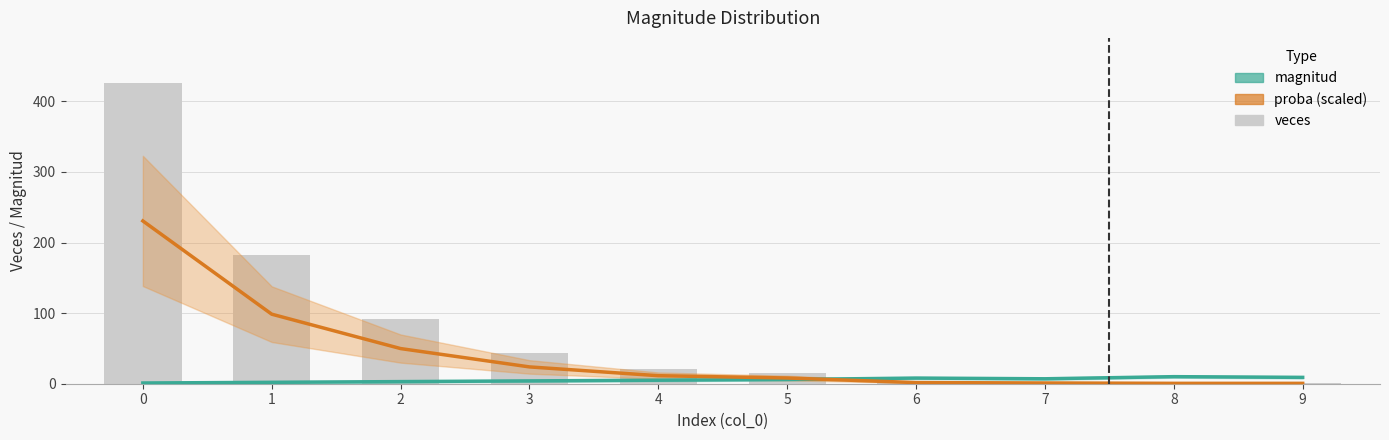

What is the sum of all veces values?

787.0